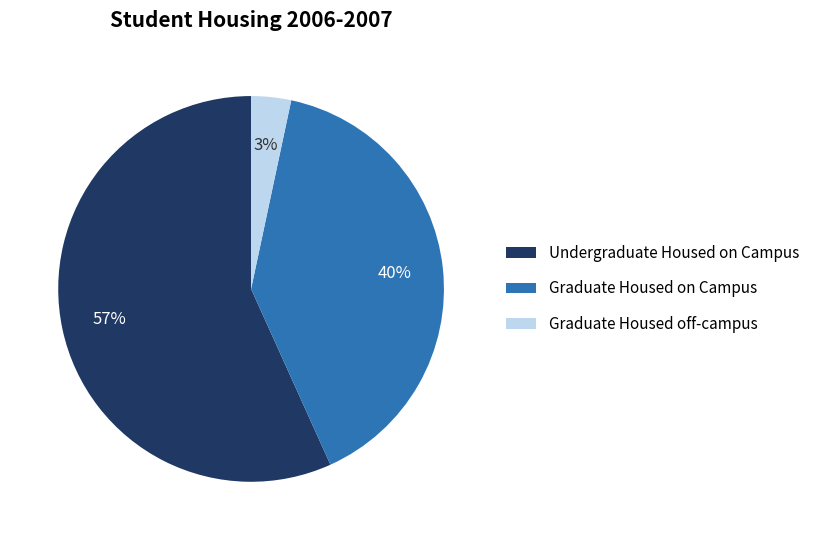

True or false: Graduate Housed on Campus accounts for 31% of the total.

False